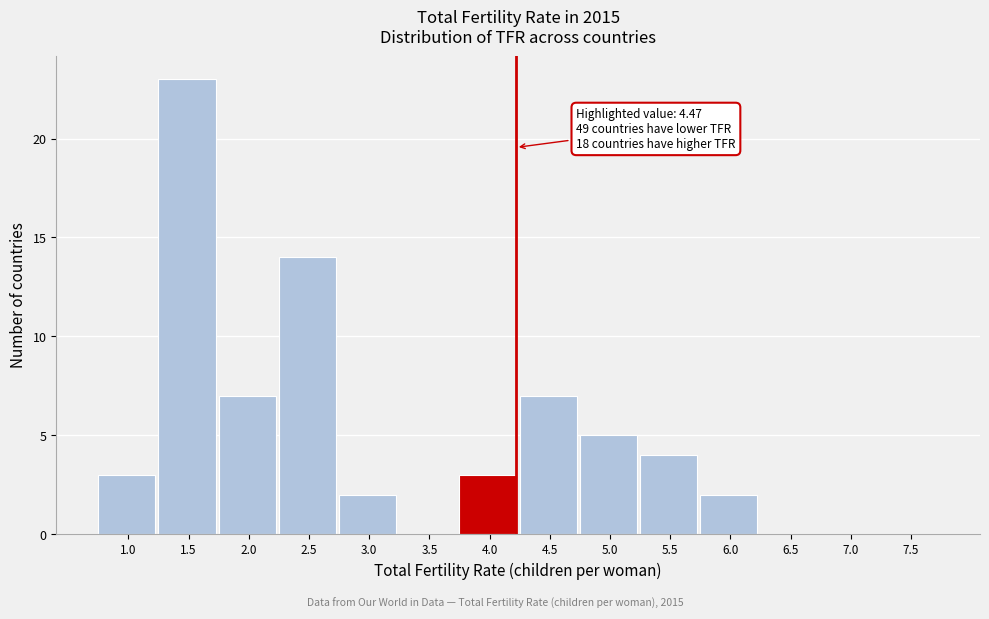

Reading left to right, what are all the values shown in this chart?

1.0=3	1.5=23	2.0=7	2.5=14	3.0=2	3.5=0	4.0=3	4.5=7	5.0=5	5.5=4	6.0=2	6.5=0	7.0=0	7.5=0